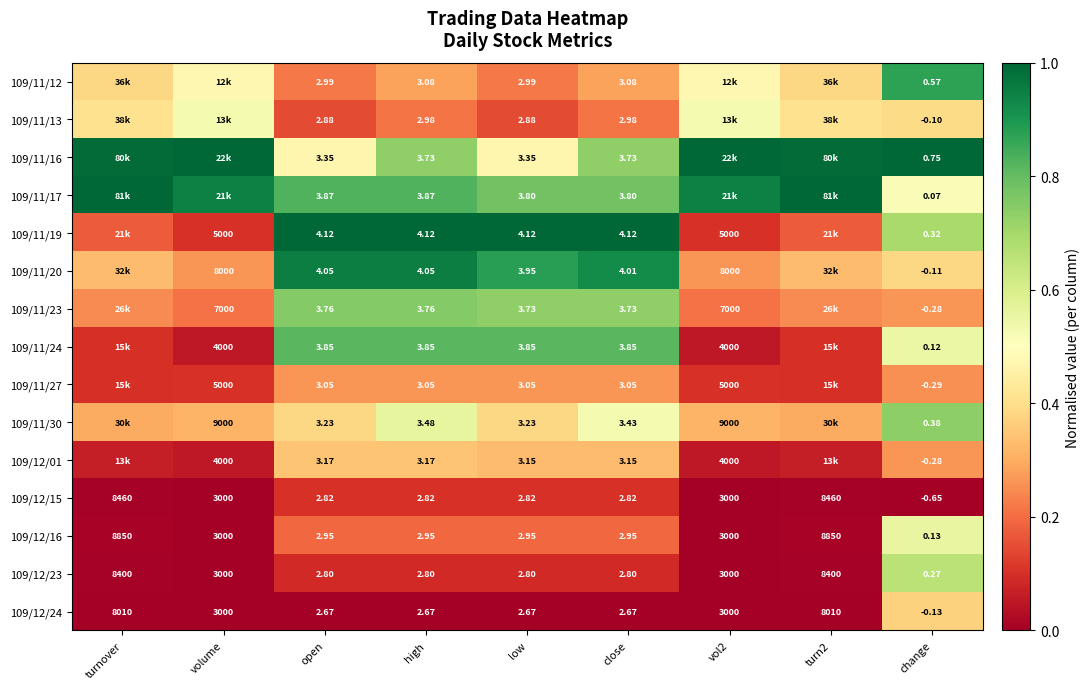

Between change and open, which is larger?

change